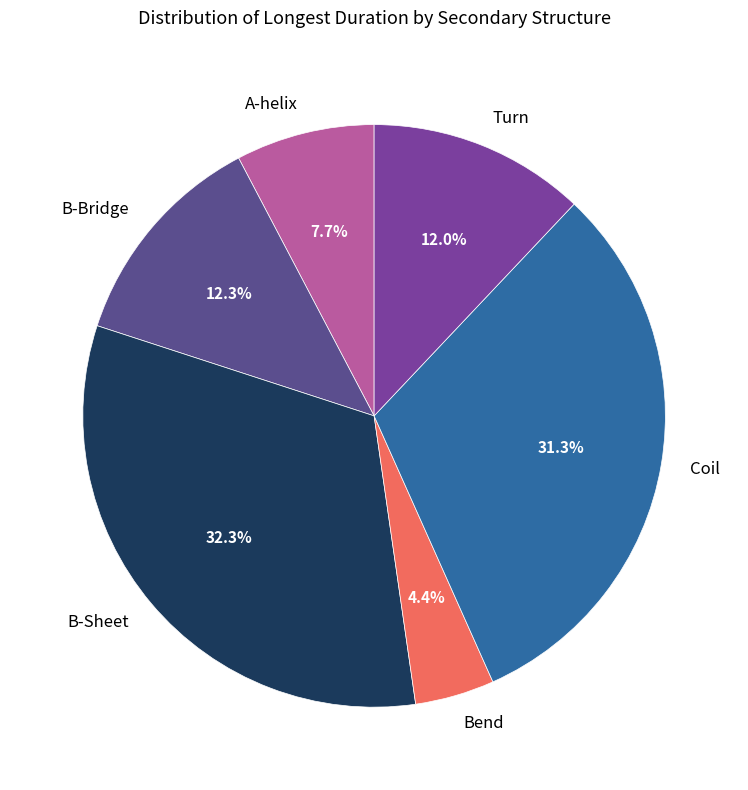

Does any single category account for the majority?

No